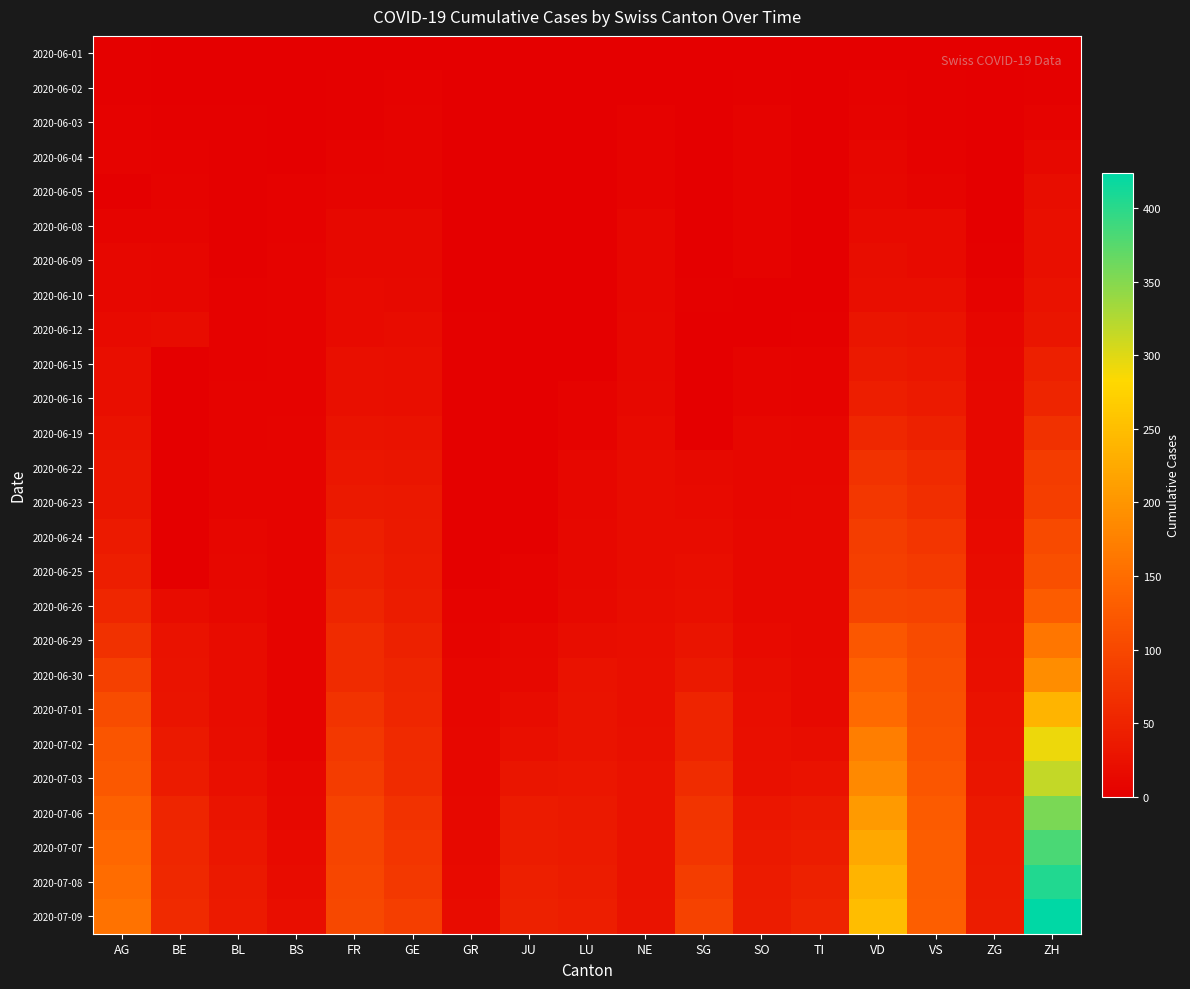

Rank the series at VD from highest to lowest value.

2020-07-09, 2020-07-08, 2020-07-07, 2020-07-06, 2020-07-03, 2020-07-02, 2020-07-01, 2020-06-30, 2020-06-29, 2020-06-26, 2020-06-25, 2020-06-24, 2020-06-23, 2020-06-22, 2020-06-19, 2020-06-16, 2020-06-15, 2020-06-12, 2020-06-10, 2020-06-09, 2020-06-08, 2020-06-05, 2020-06-04, 2020-06-03, 2020-06-02, 2020-06-01